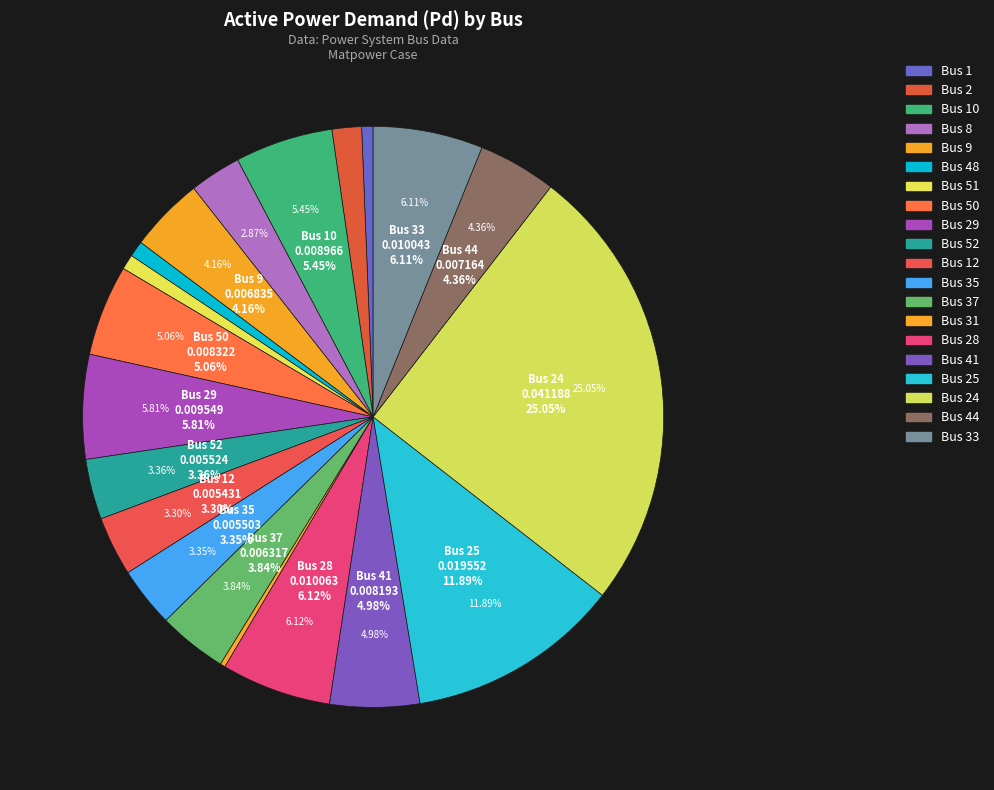

Rank the categories by value from lowest to highest.

Bus 31, Bus 1, Bus 51, Bus 48, Bus 2, Bus 8, Bus 12, Bus 35, Bus 52, Bus 37, Bus 9, Bus 44, Bus 41, Bus 50, Bus 10, Bus 29, Bus 33, Bus 28, Bus 25, Bus 24